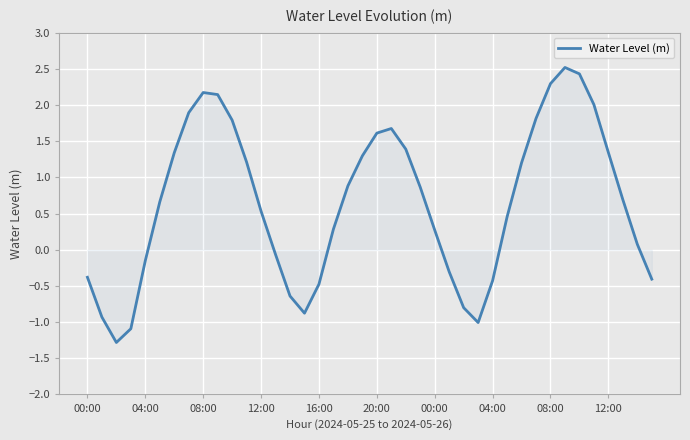

What is the maximum value shown in the chart?

2.5